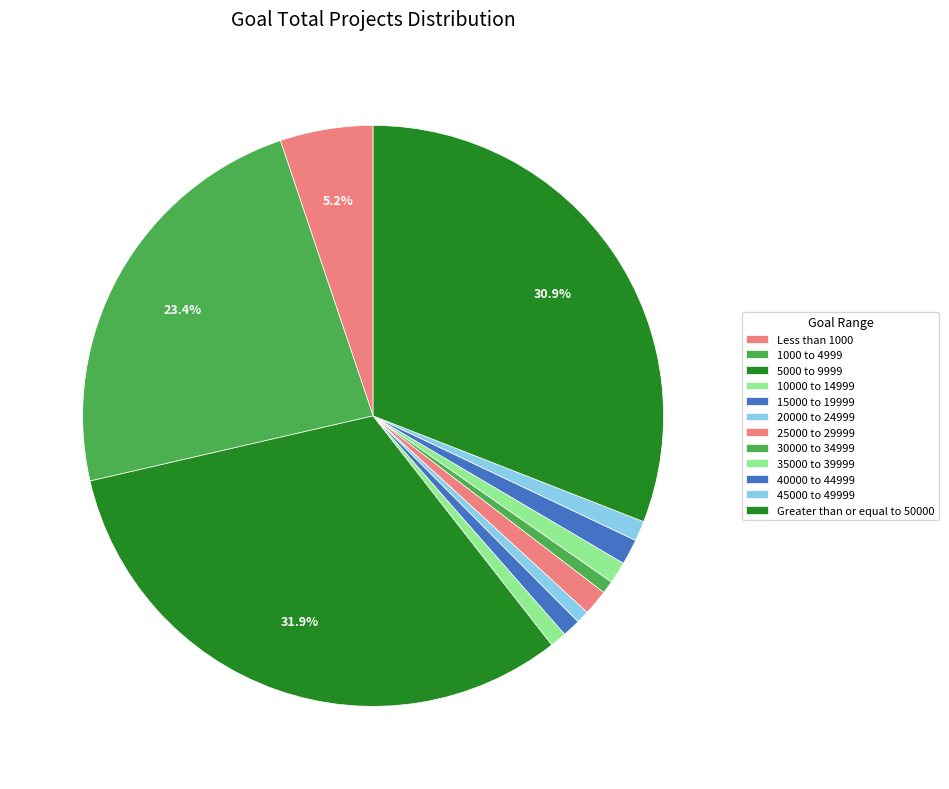

Does any single category account for the majority?

No